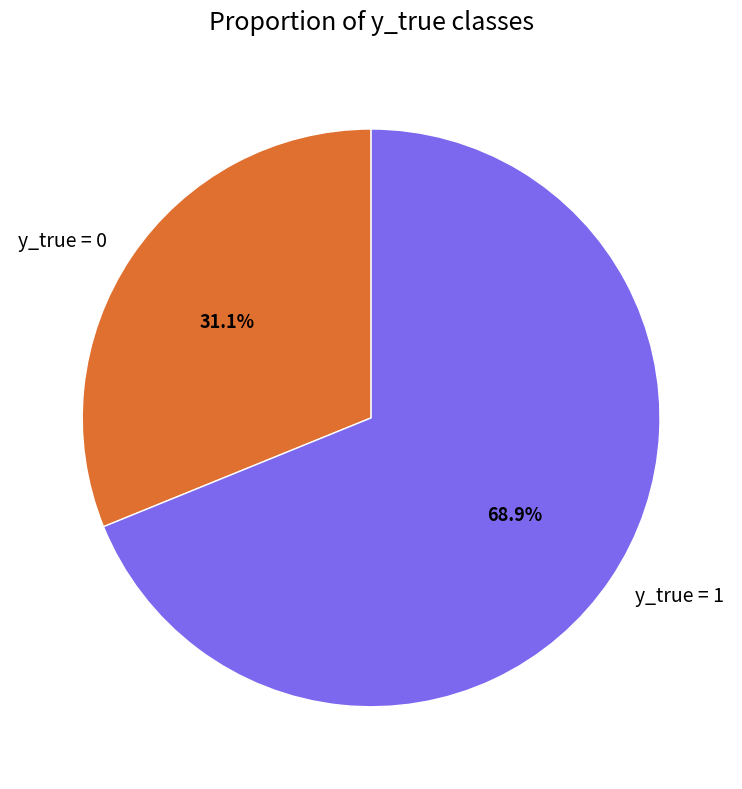

To the nearest percent, what is the combined percentage of y_true = 0 and y_true = 1?

100%